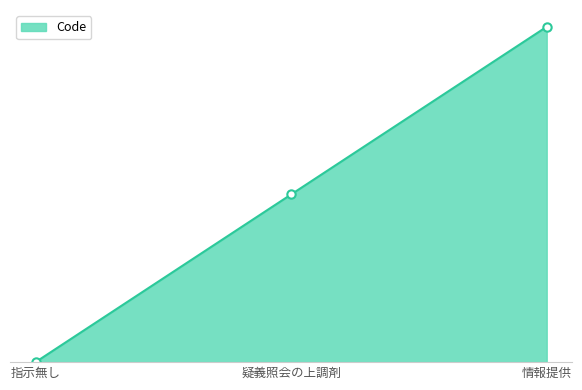

Is this an area chart (filled region under the line)?

Yes